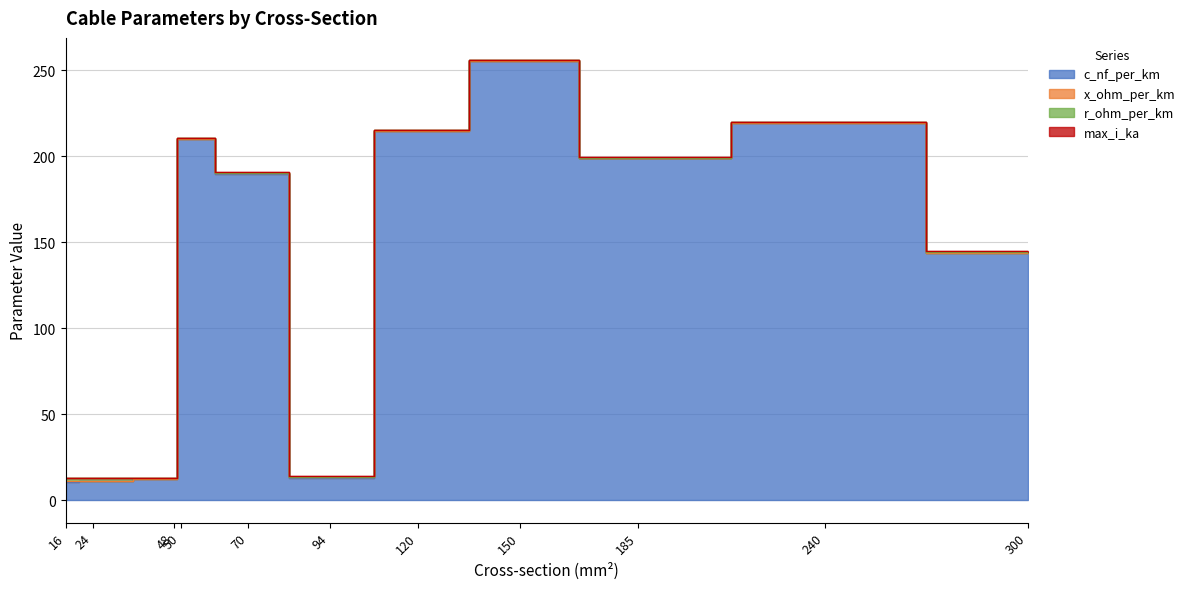

True or false: r_ohm_per_km and c_nf_per_km intersect in this chart.

False